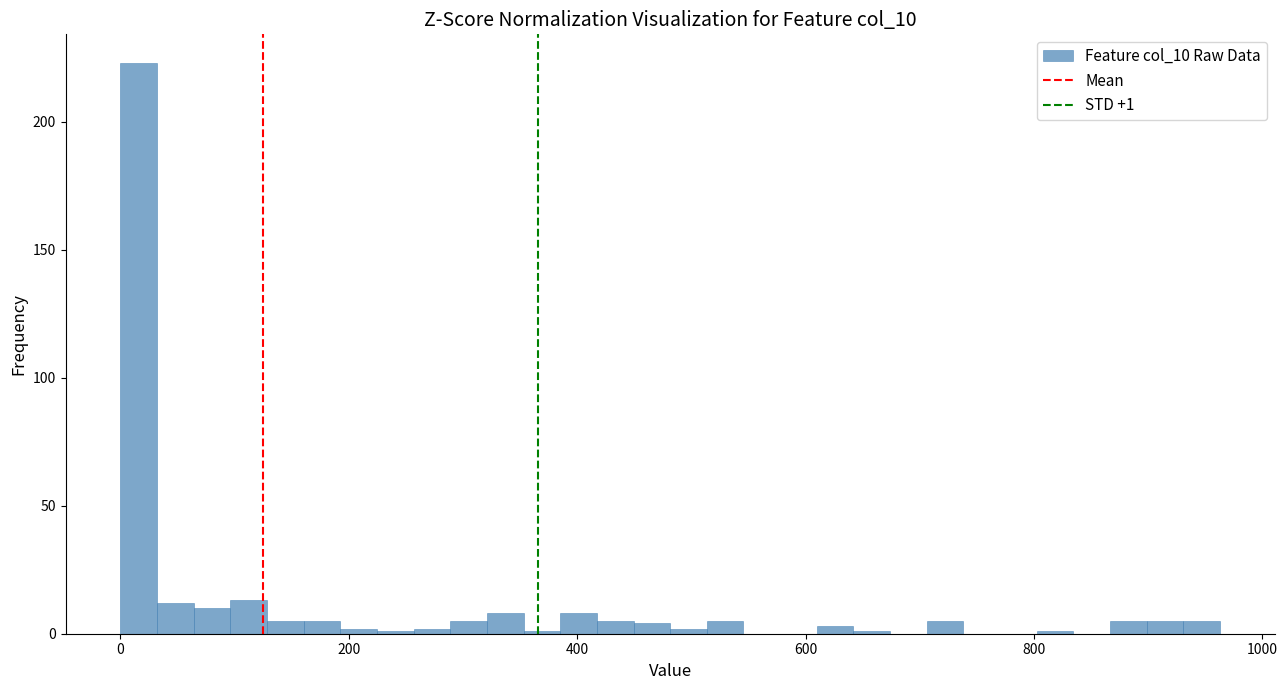

Read against the x-axis, roughly where is the centre of the tallest bar?

20